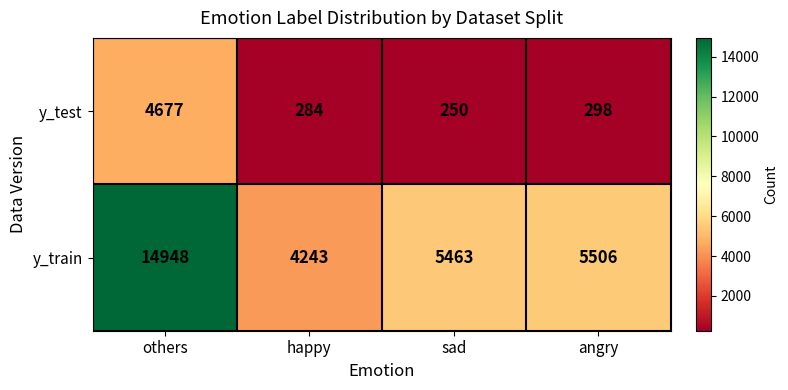

Where is y_test nearest to the value 2463?

angry